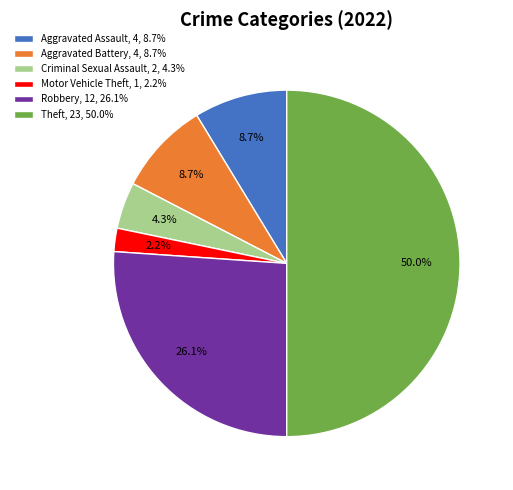

To the nearest percent, what is the difference between the largest and smallest slice percentages?

48%